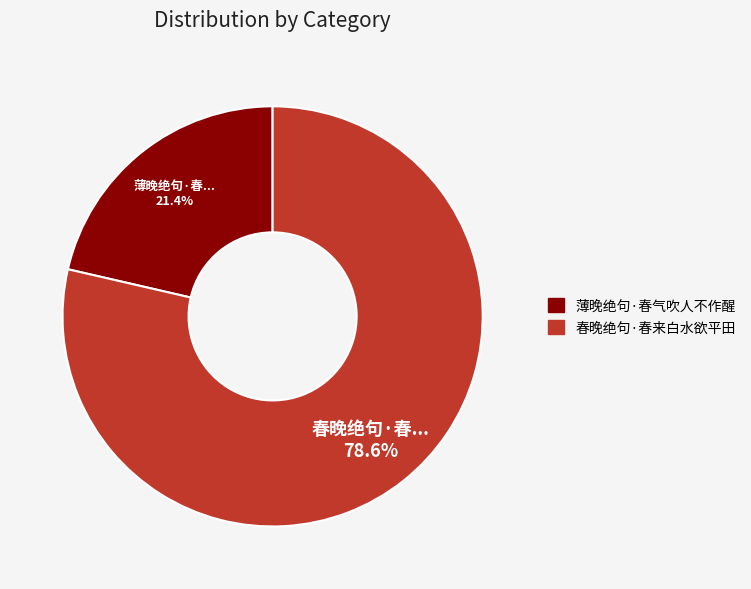

Which has a higher value, 春晚绝句·春来白水欲平田 or 薄晚绝句·春气吹人不作醒?

春晚绝句·春来白水欲平田